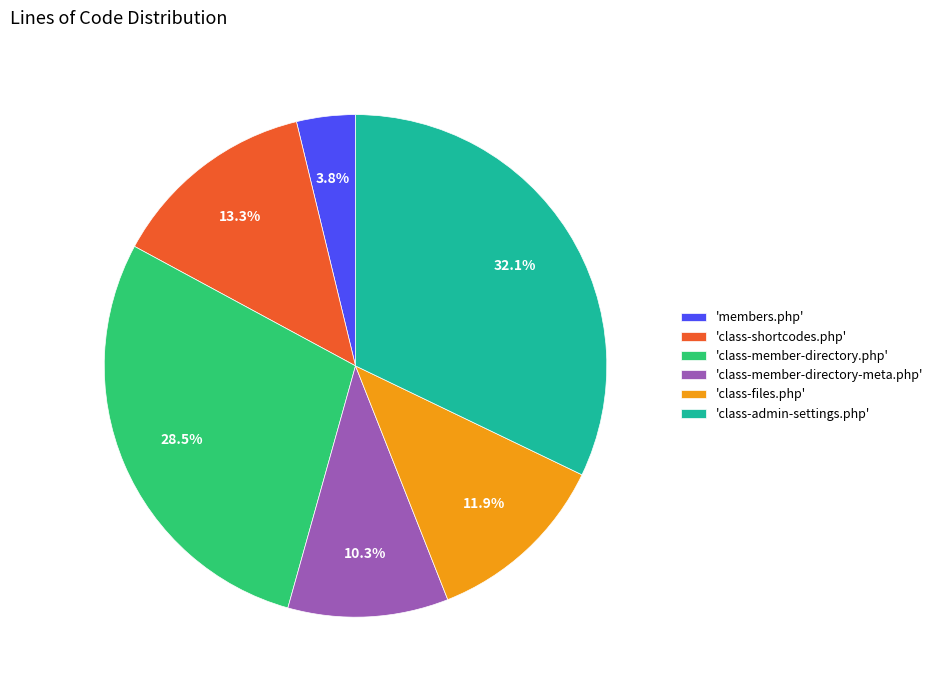

Does 'members.php' represent more than half of the total?

No